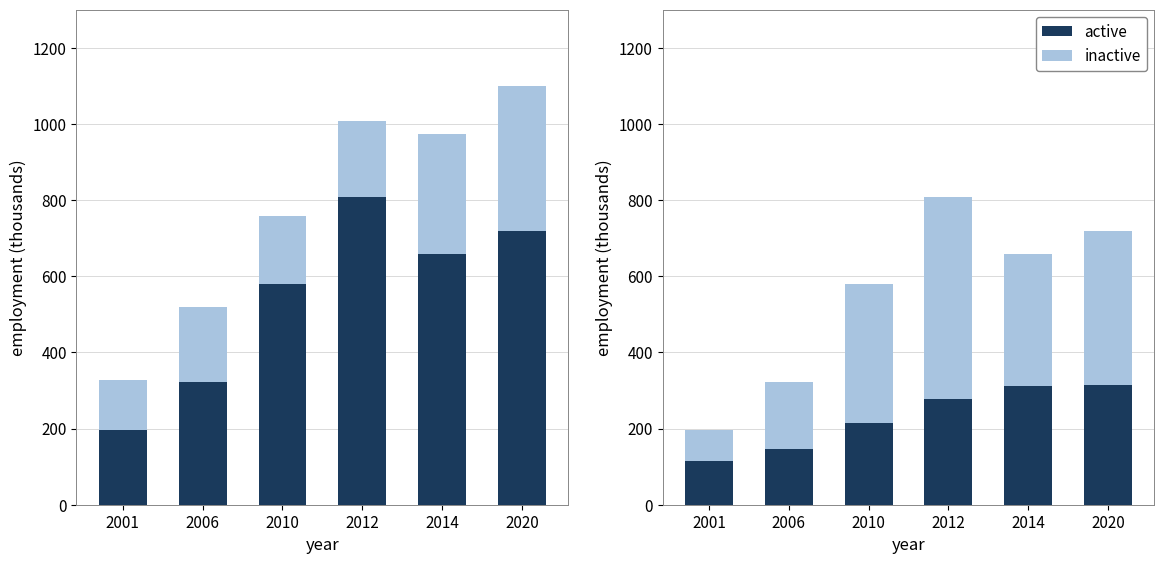

What is the total value across all series at 2012?

808.6